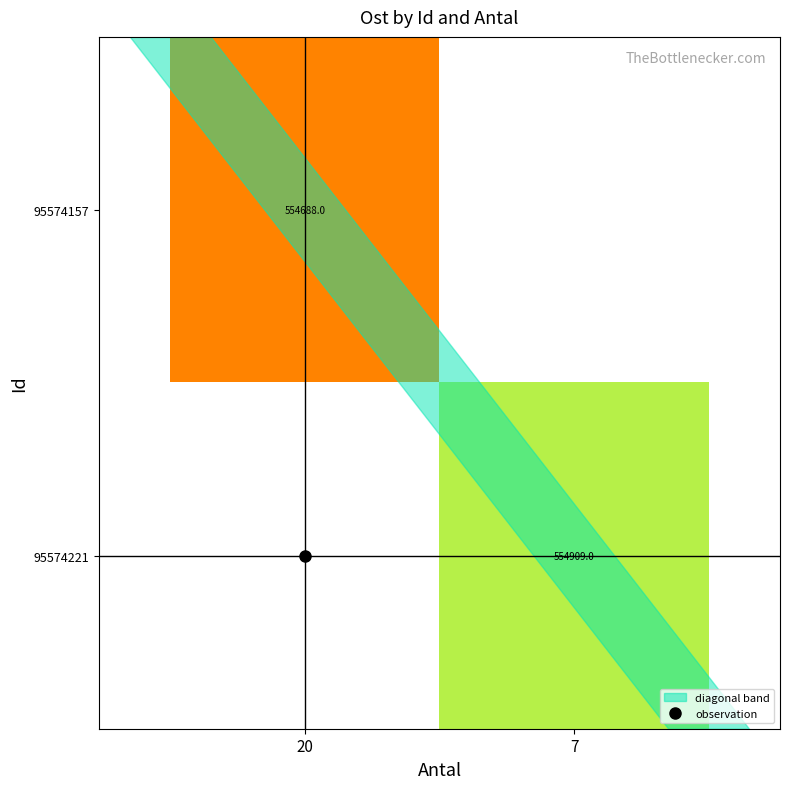

Is the value of 95574157 at 20 greater than the value of 95574221 at 20?

No